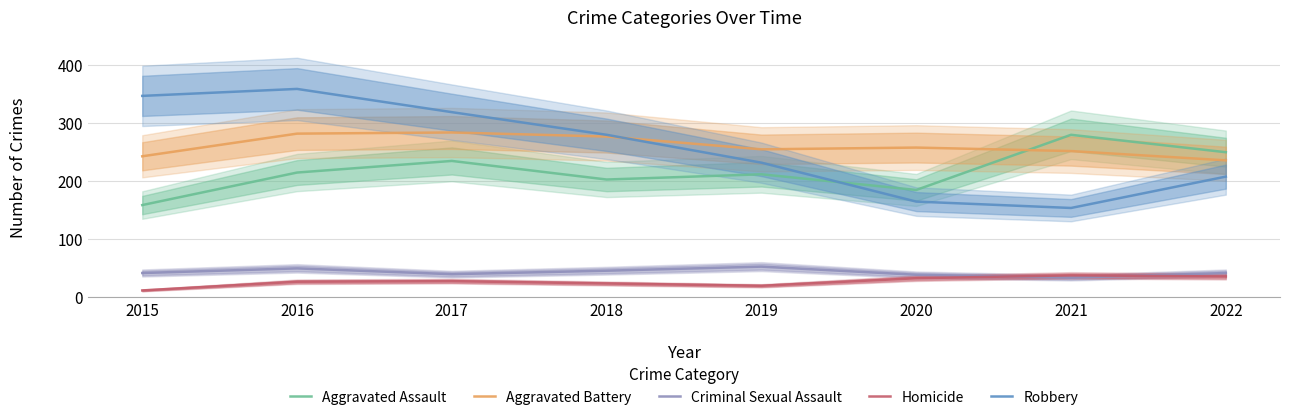

What is the average value of the Robbery series?

257